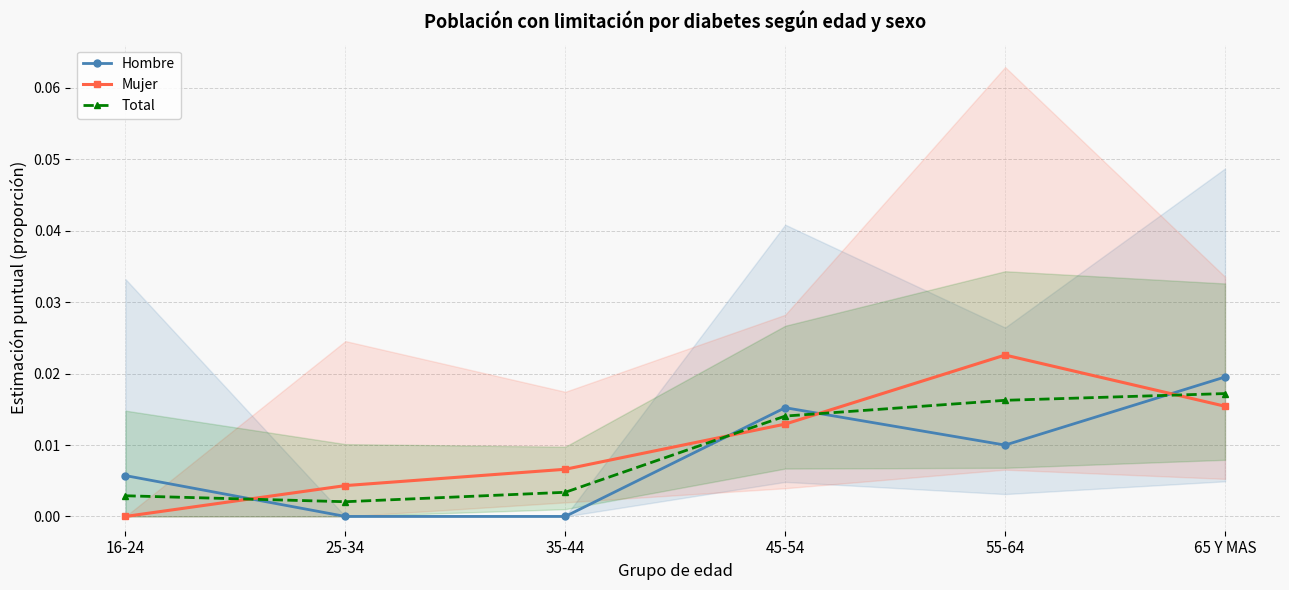

What are all the series names shown in the legend?

Hombre, Mujer, Total